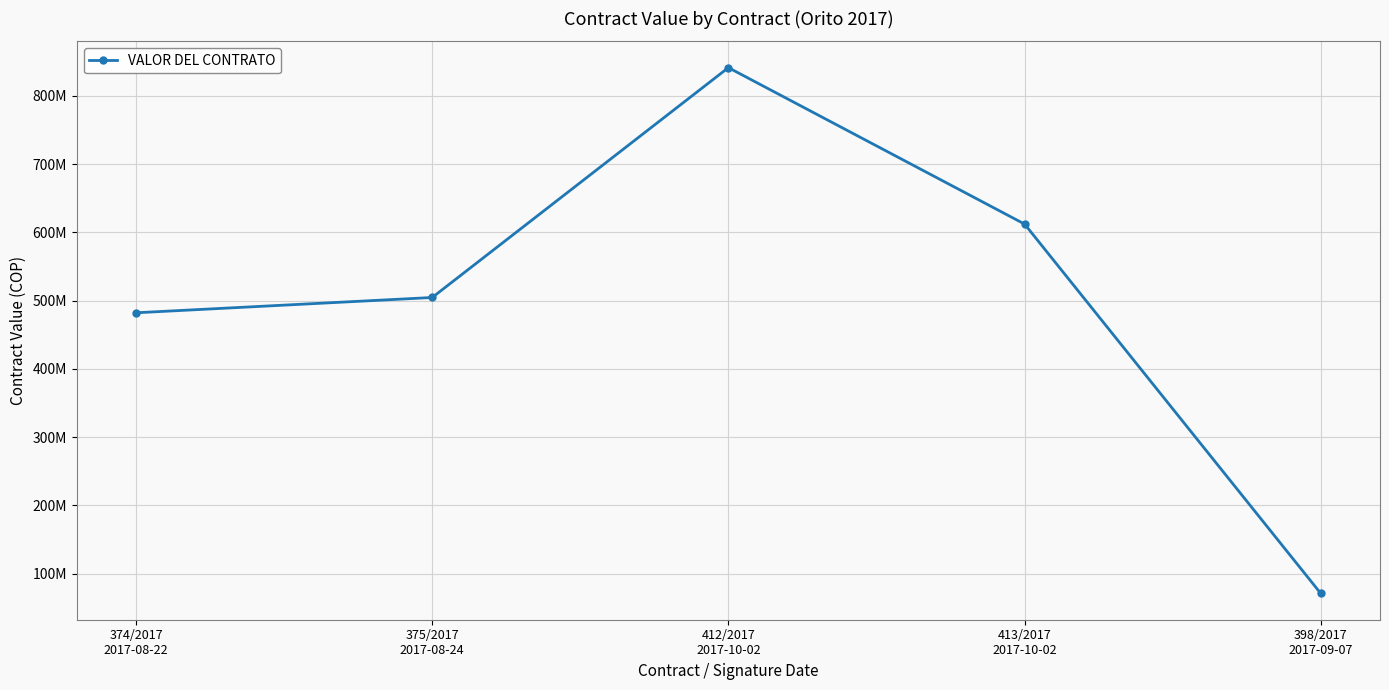

List the labels in order of value, largest first.

412/2017
2017-10-02, 413/2017
2017-10-02, 375/2017
2017-08-24, 374/2017
2017-08-22, 398/2017
2017-09-07